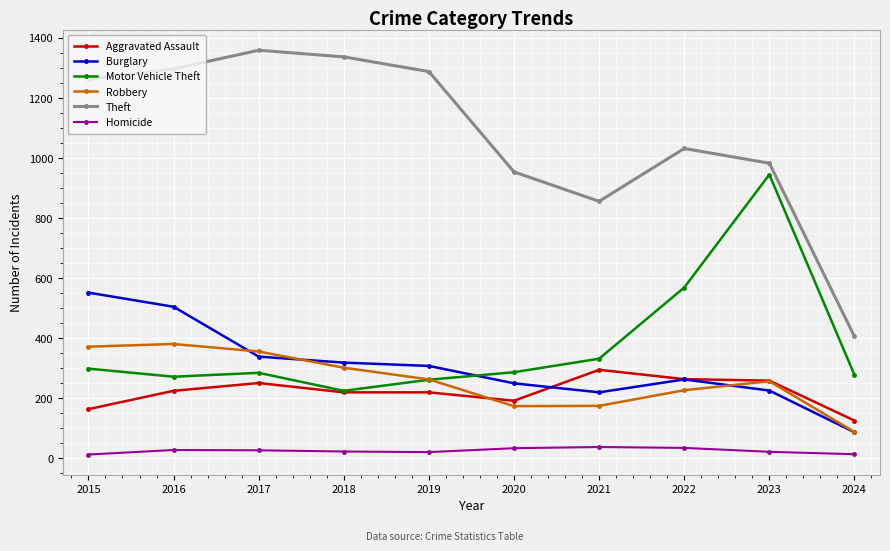

What is the difference between the second highest and second lowest values in the Theft series?

481